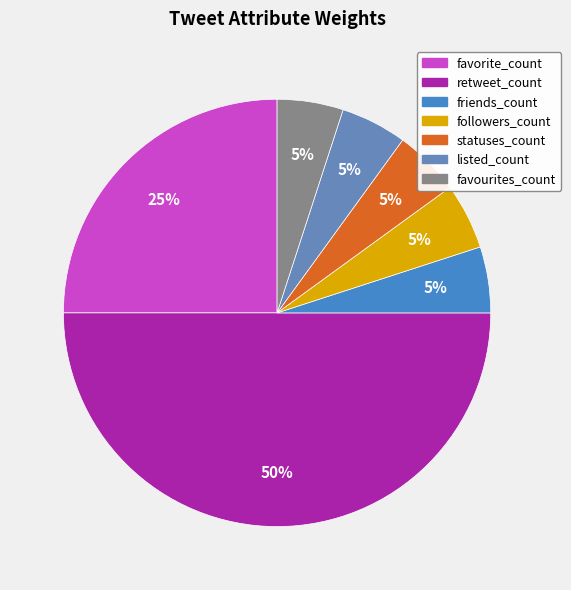

How many segments does this pie chart have?

7